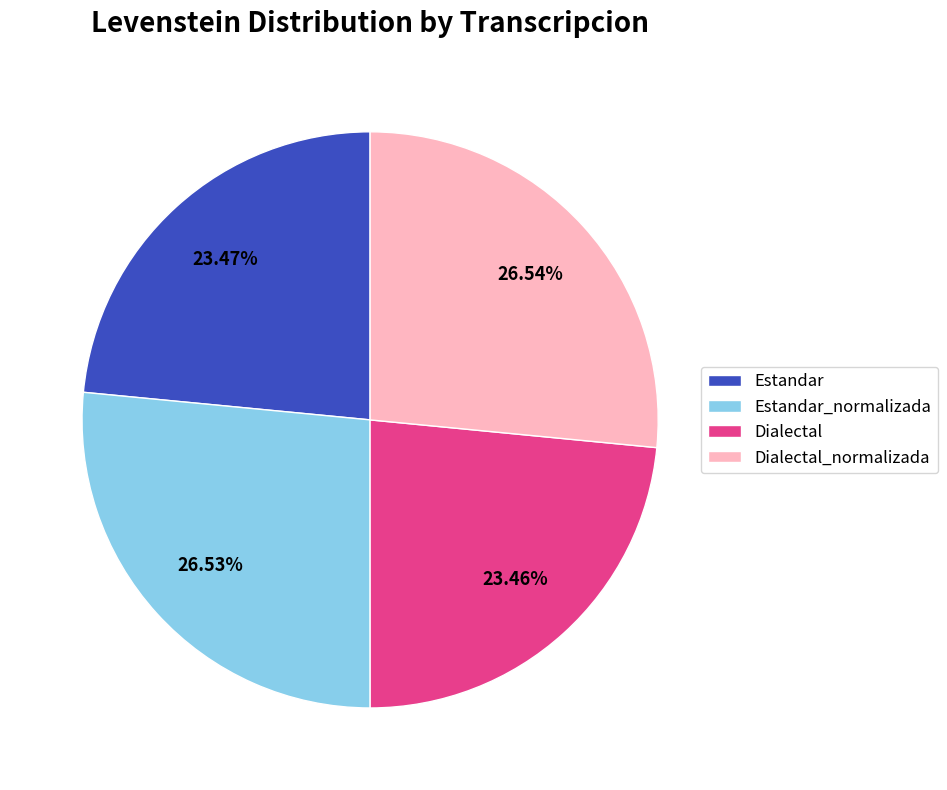

Does Dialectal_normalizada represent more than half of the total?

No